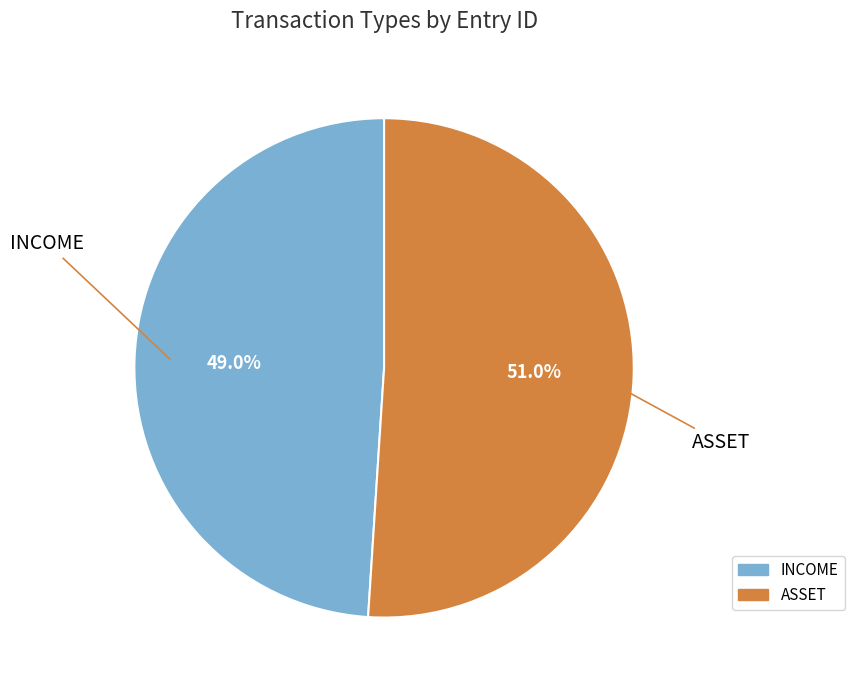

To the nearest percent, what is the difference between the INCOME and ASSET slice percentages?

2%